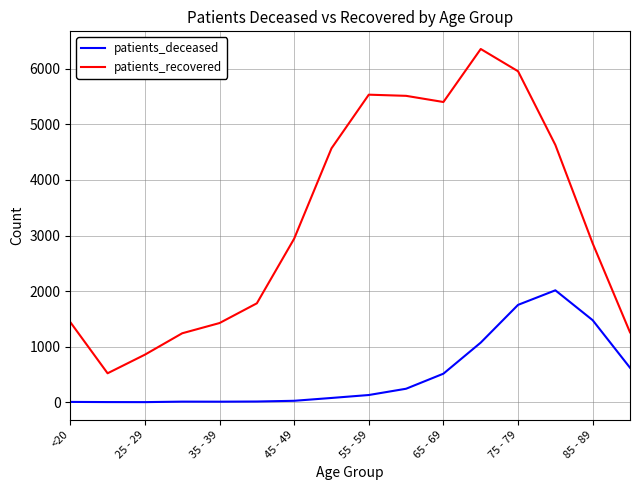

What is the maximum value shown in the chart?

6356